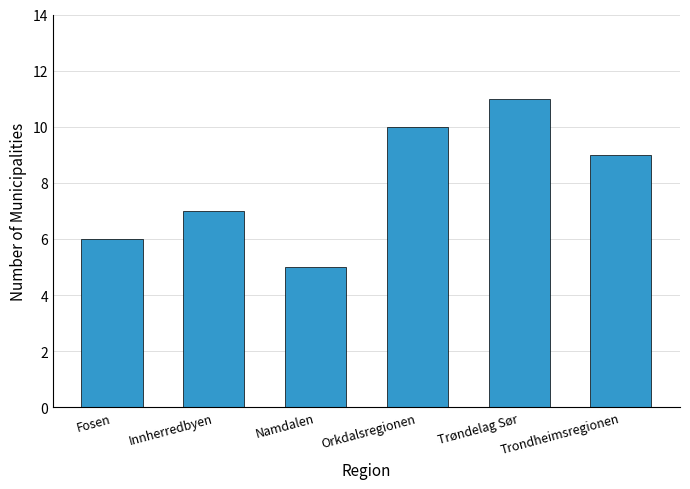

Are the bars horizontal?

No